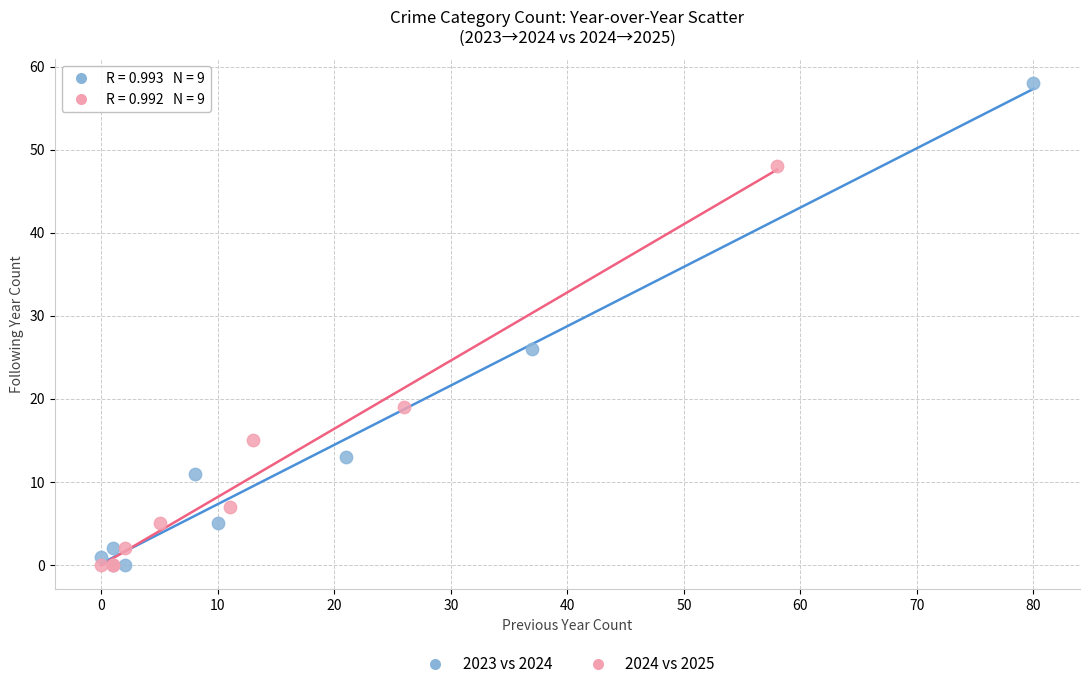

What are all the series names shown in the legend?

2023 vs 2024, 2024 vs 2025